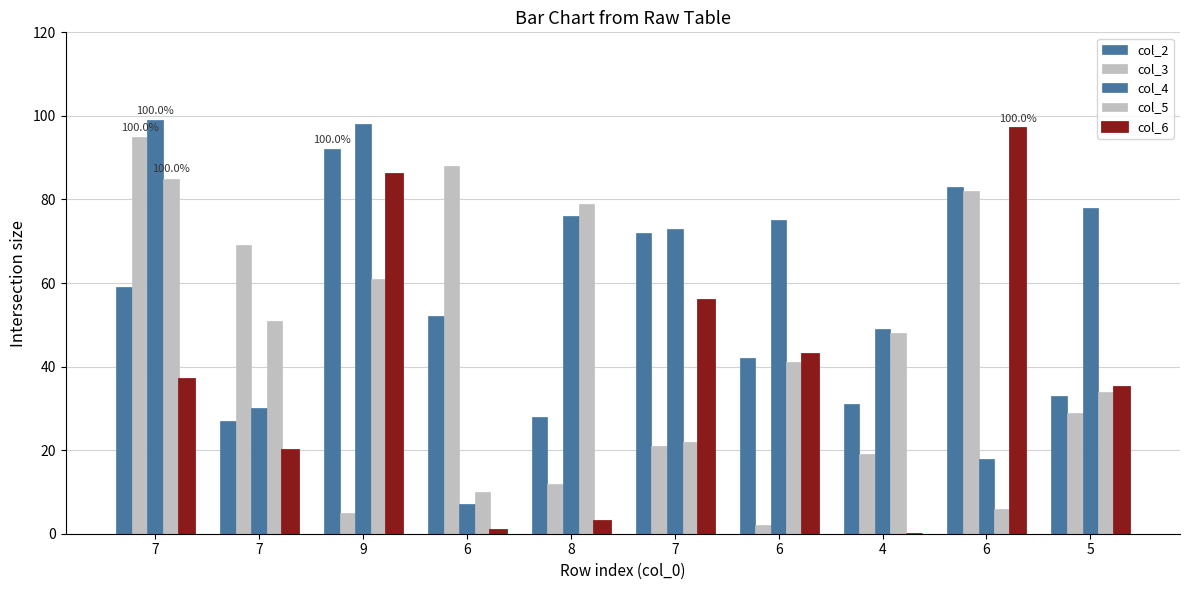

At 6, list the series in order from largest to smallest.

col_3, col_2, col_5, col_4, col_6